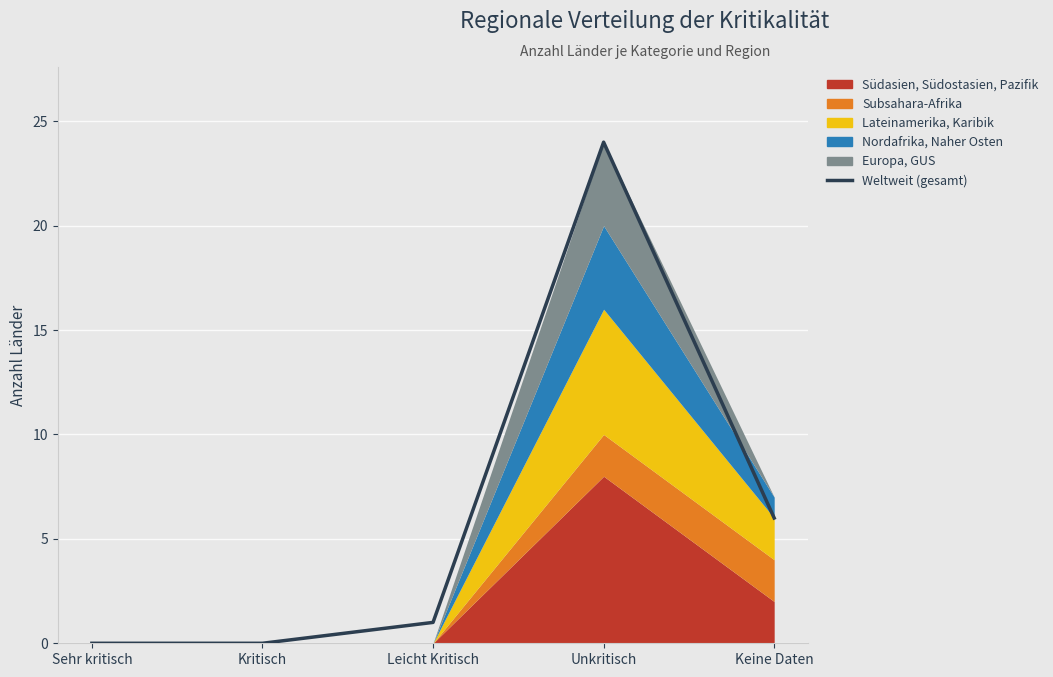

At which category does the chart reach its peak across all series?

Unkritisch